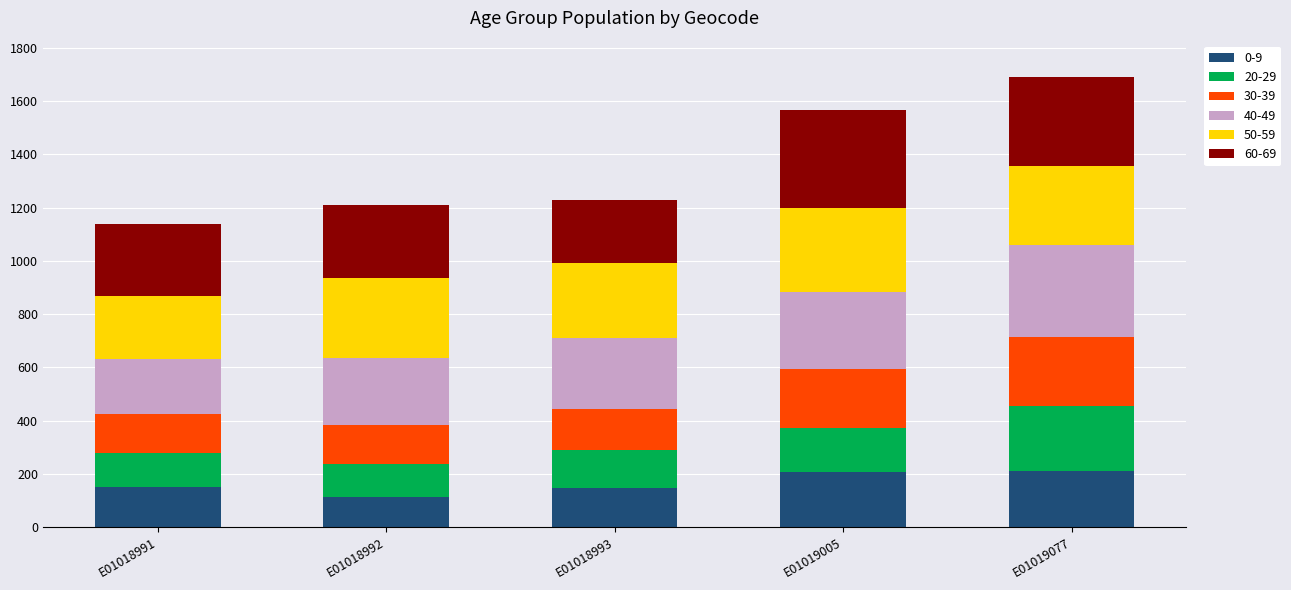

How many distinct data groups are displayed?

6